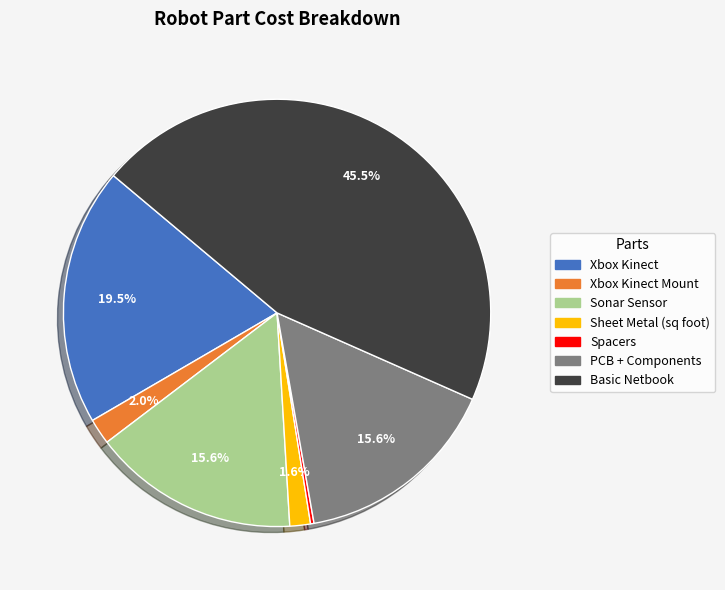

Is there any slice that represents more than half of the pie?

No